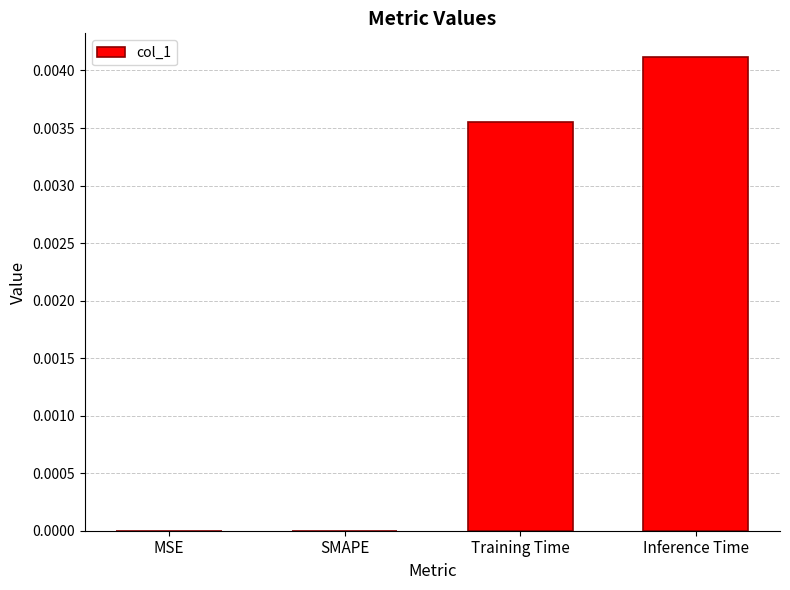

The value at Inference Time is 0.0. True or false?

True